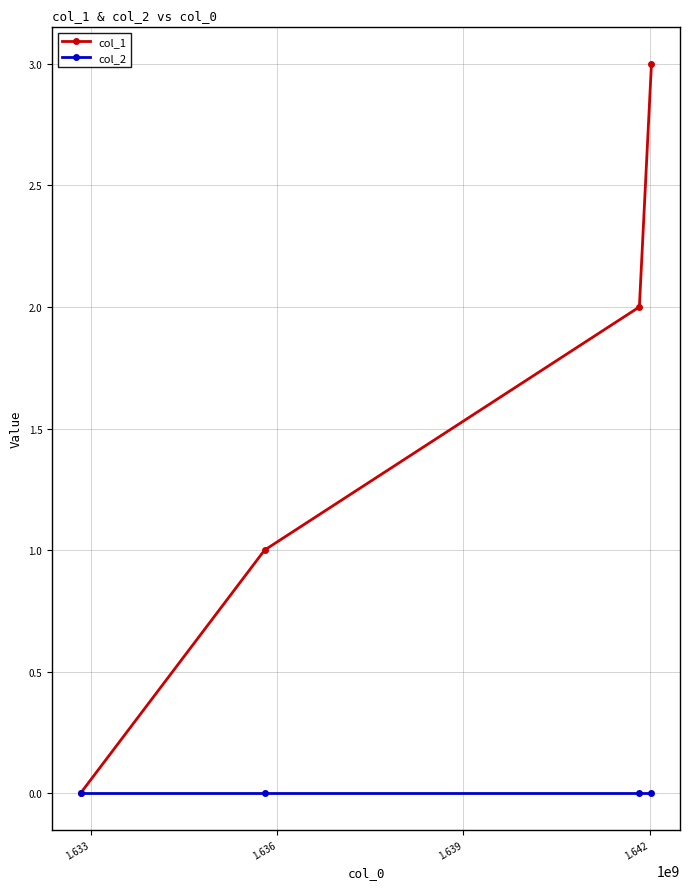

True or false: col_1 has more than 0 interior local peaks.

False